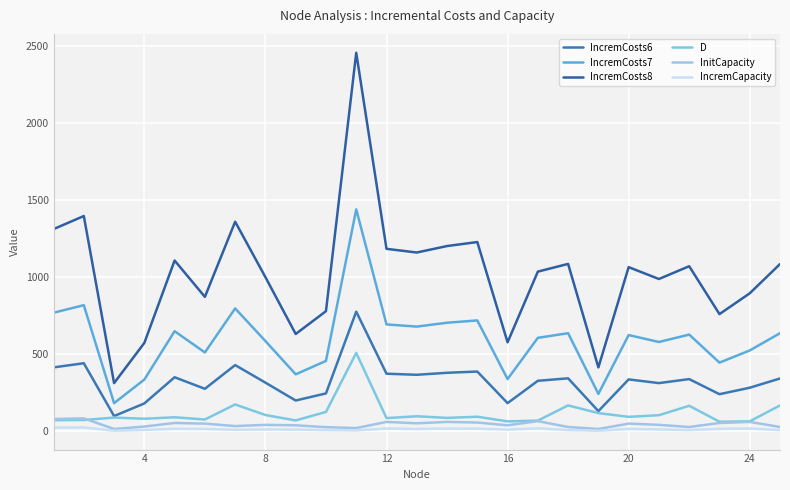

Does the chart display data point markers on the line(s)?

No